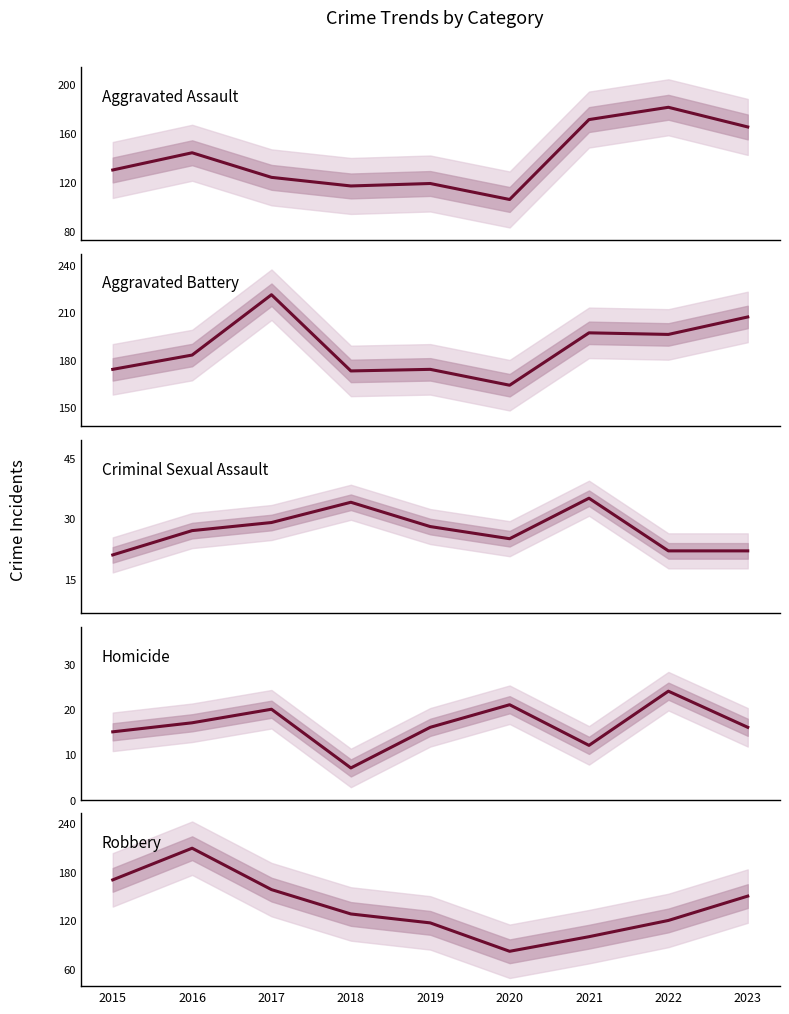

Reading left to right, extract all data points from this chart.

Aggravated Assault: 130	144	124	117	119	106	171	181	165
Aggravated Battery: 174	183	221	173	174	164	197	196	207
Criminal Sexual Assault: 21	27	29	34	28	25	35	22	22
Homicide: 15	17	20	7	16	21	12	24	16
Robbery: 170	209	158	128	117	82	100	120	150